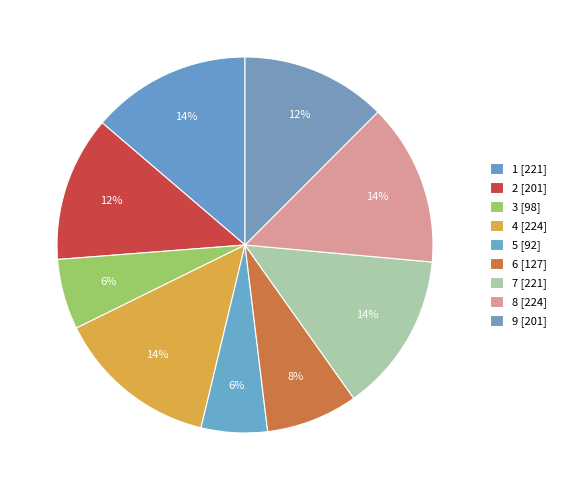

How many slices are in this pie chart?

9